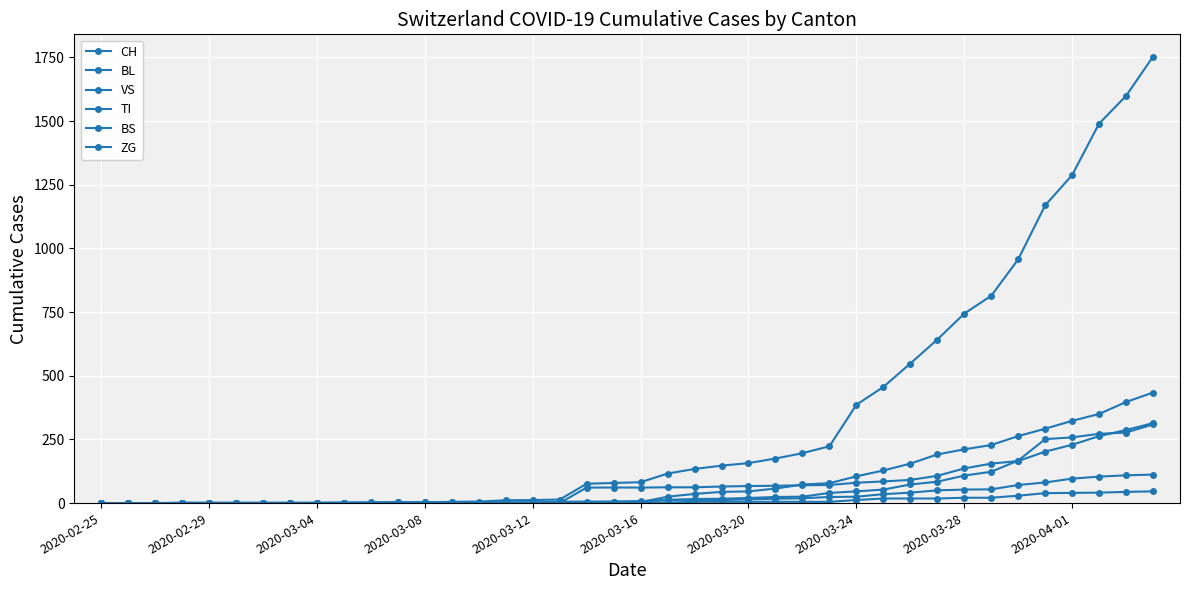

Does the chart display data point markers on the line(s)?

Yes